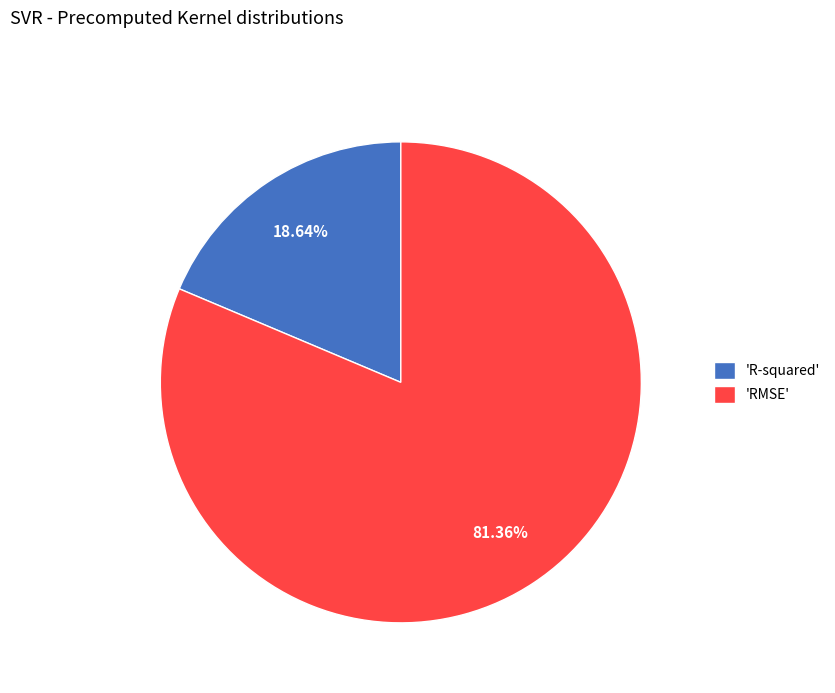

Combined, do 'RMSE' and 'R-squared' account for over 50%?

Yes